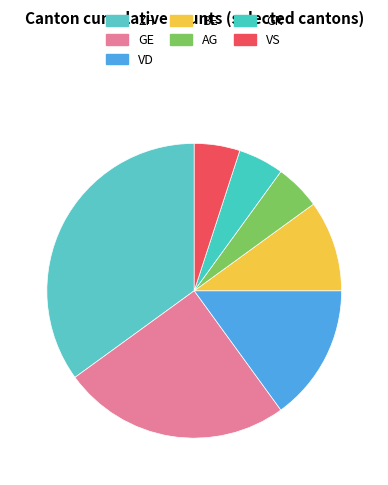

Count the number of slices in the pie.

7